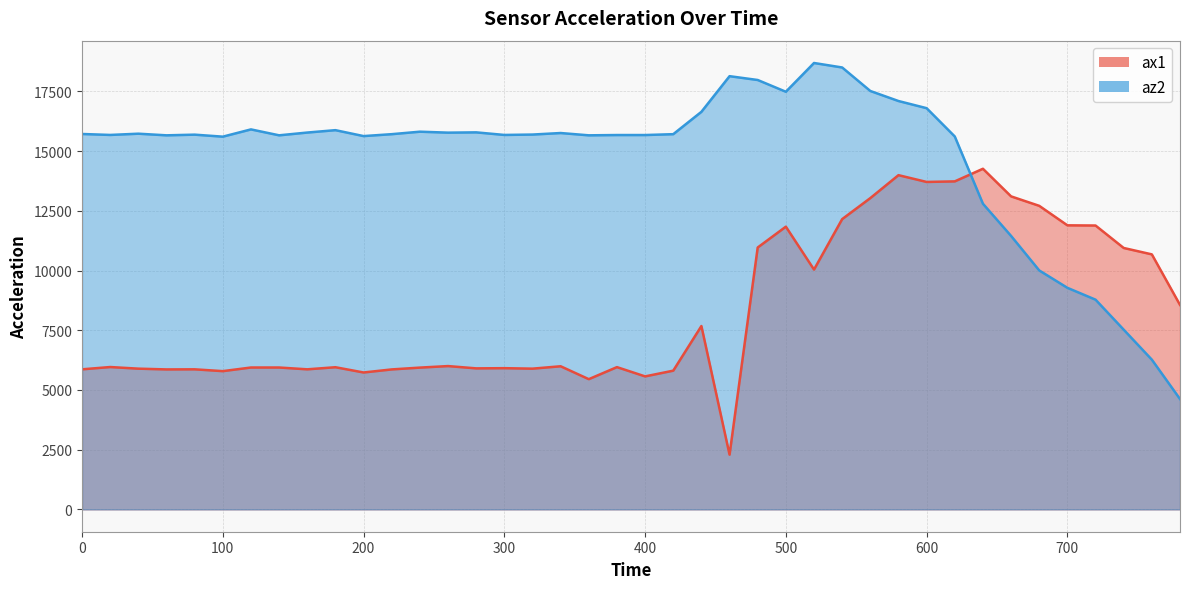

In az2, how many points are higher than both neighbors (excluding endpoints)?

9